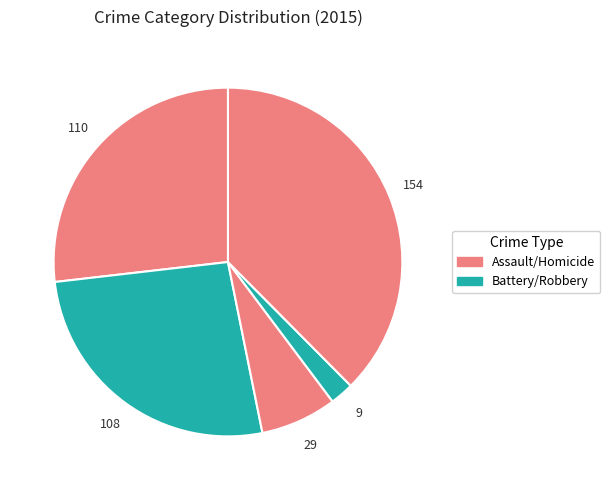

Rank the categories by value from lowest to highest.

Homicide, Criminal Sexual Assault, Aggravated Battery, Aggravated Assault, Robbery